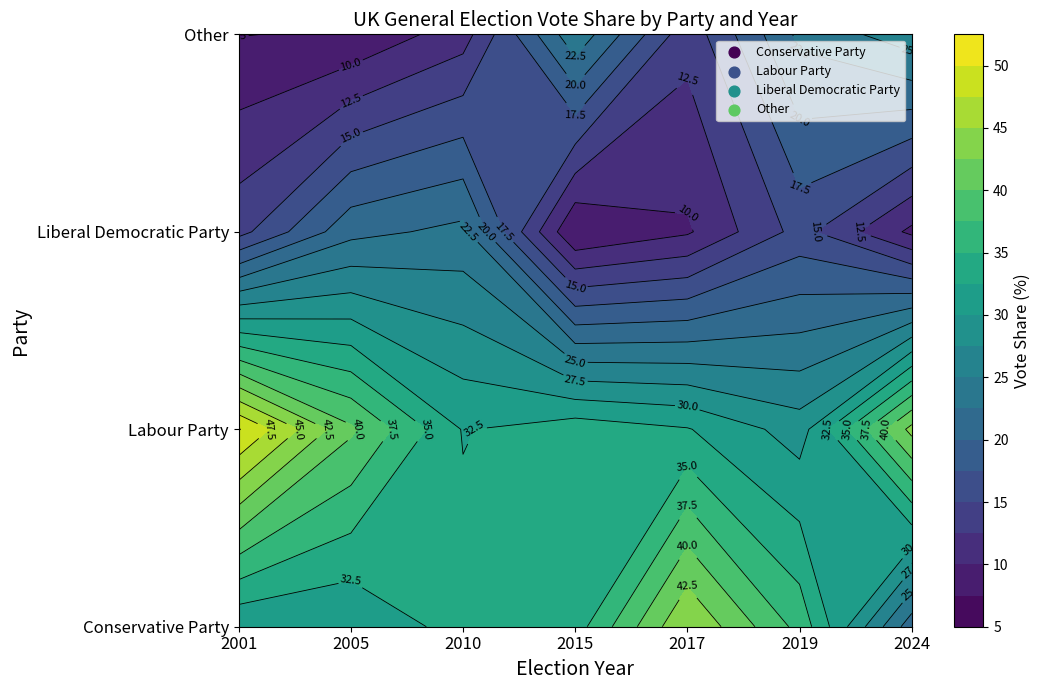

What is the approximate value of Liberal Democratic Party at 2010?

23.2